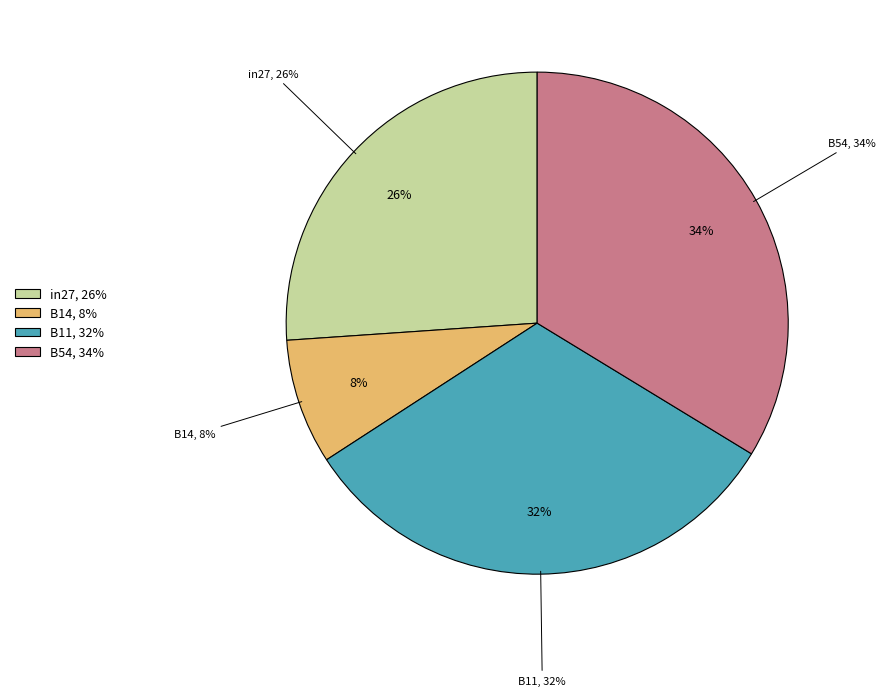

Which slice is the largest?

B54